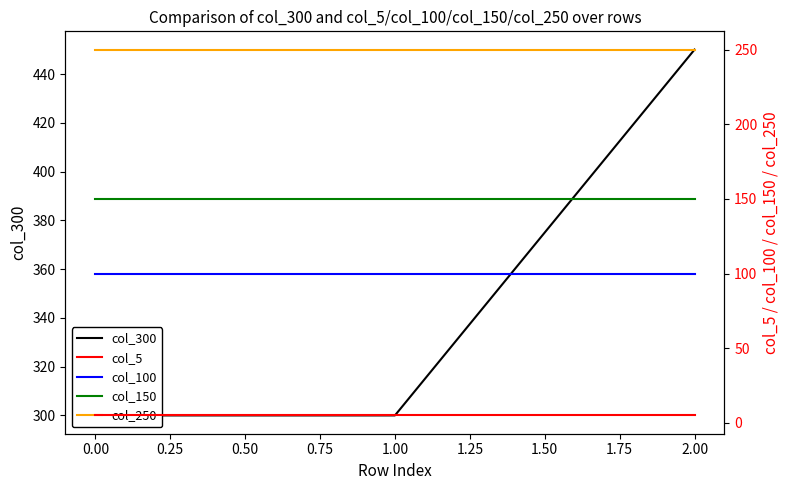

Is it true that col_100 equals 65 at 1.00?

False